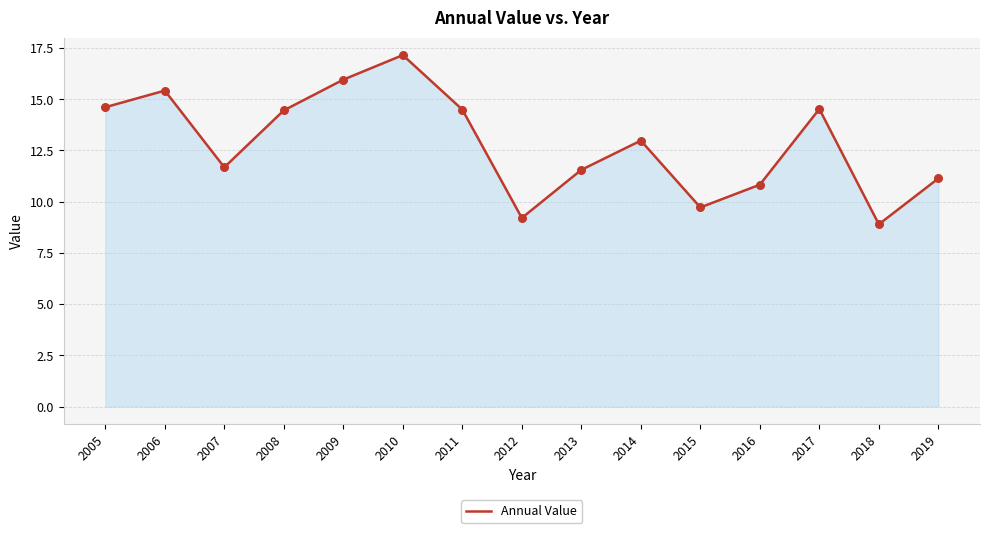

What is the ratio of the value at 2011 to the value at 2009?

0.9